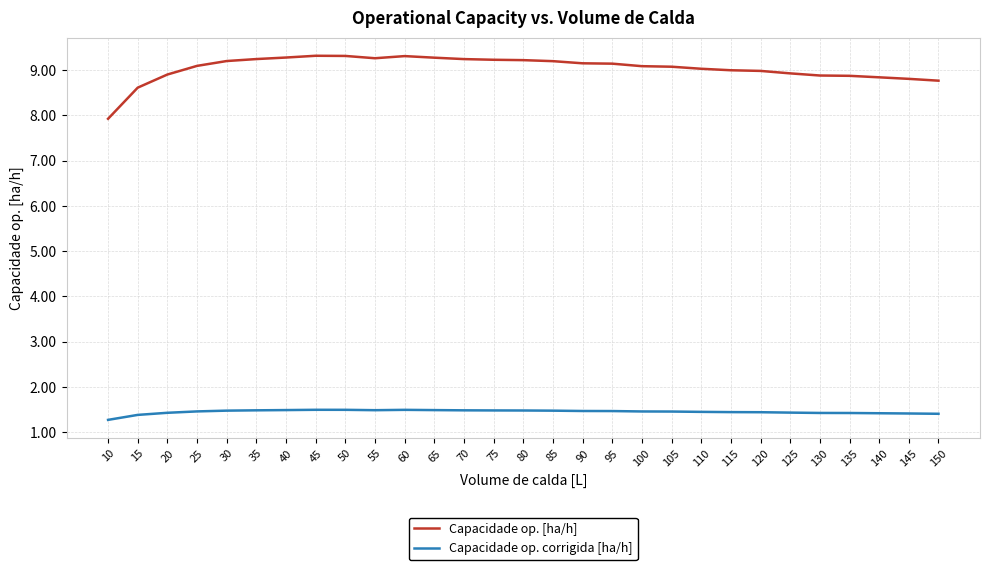

The value of Capacidade op. [ha/h] at 70 is 6.5. True or false?

False